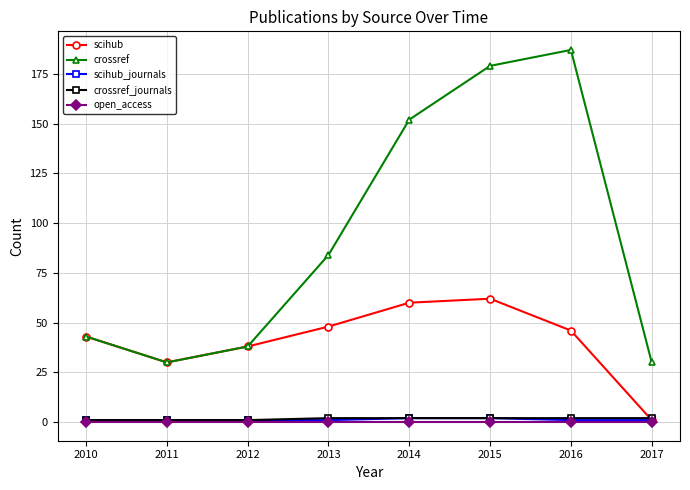

Between 2010 and 2013, which series saw the biggest shift?

crossref